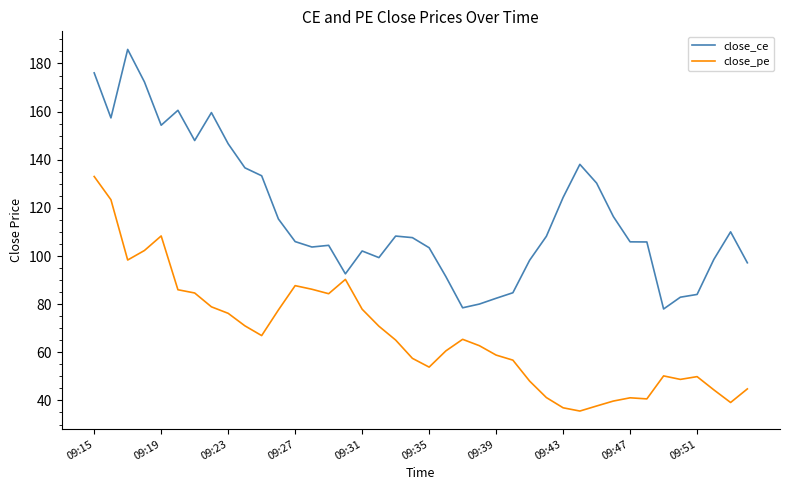

Which series has the largest total across all categories?

close_ce